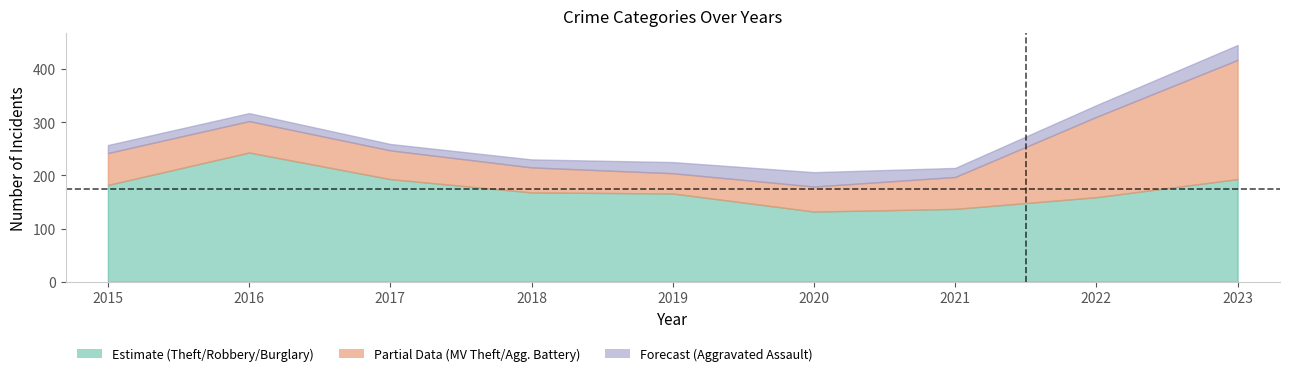

How many lines are shown in the chart?

3